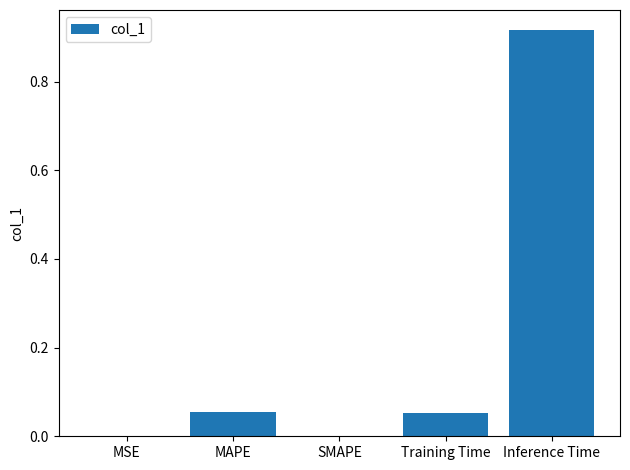

Which label corresponds to the largest value in the chart?

Inference Time